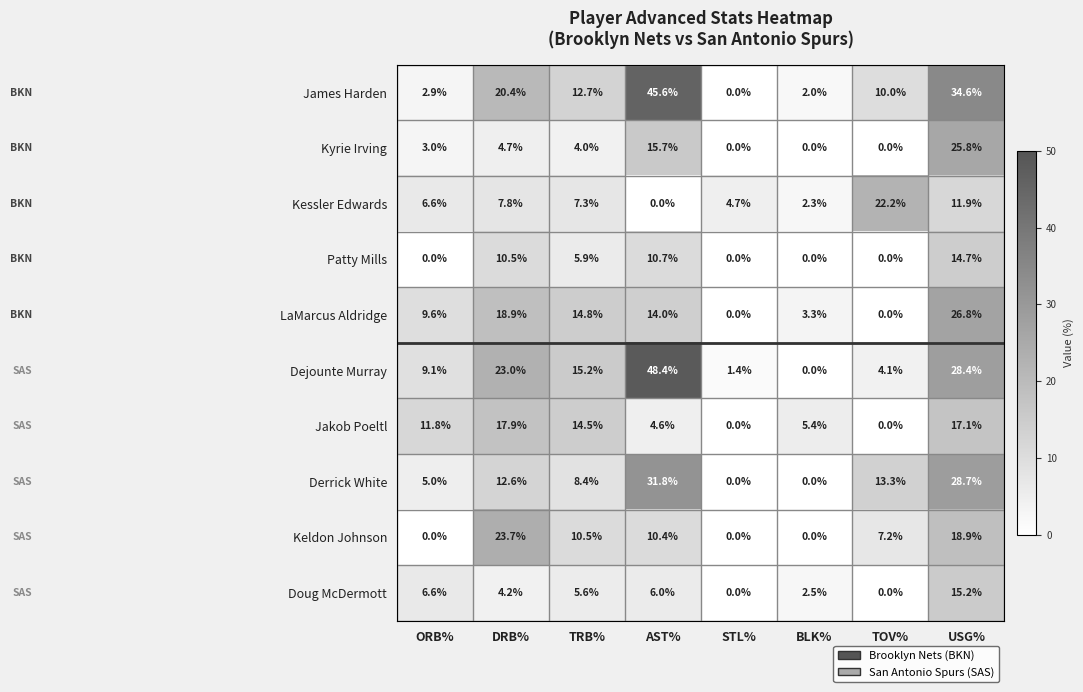

Count the number of categories in the chart.

8